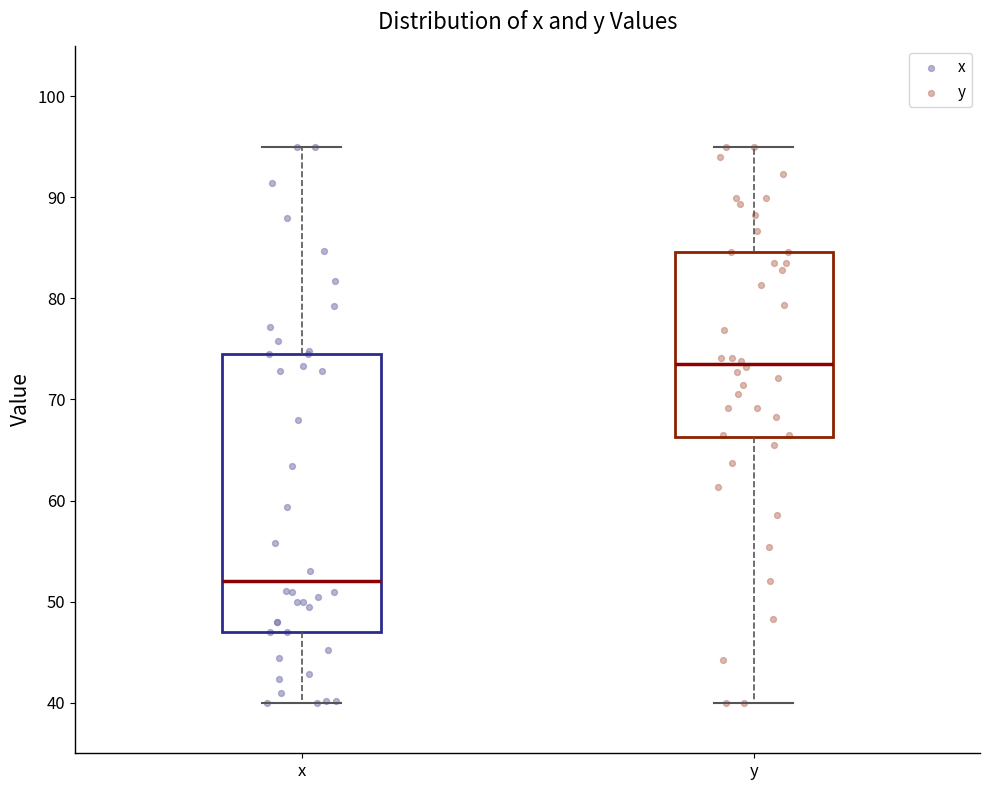

Reading left to right, read every box against the y-axis: the position of its median line, the range the box covers, and the ends of its whiskers. The values are not printed on the chart, so give them approximately, as read against the axis.

x: median 52, box 47 to 75, whiskers 40 to 95
y: median 74, box 66 to 85, whiskers 40 to 95